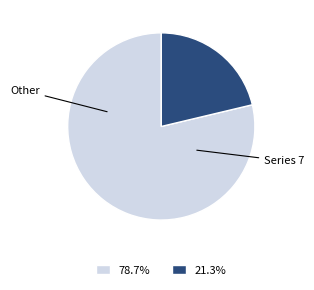

Is there any slice that represents more than half of the pie?

Yes